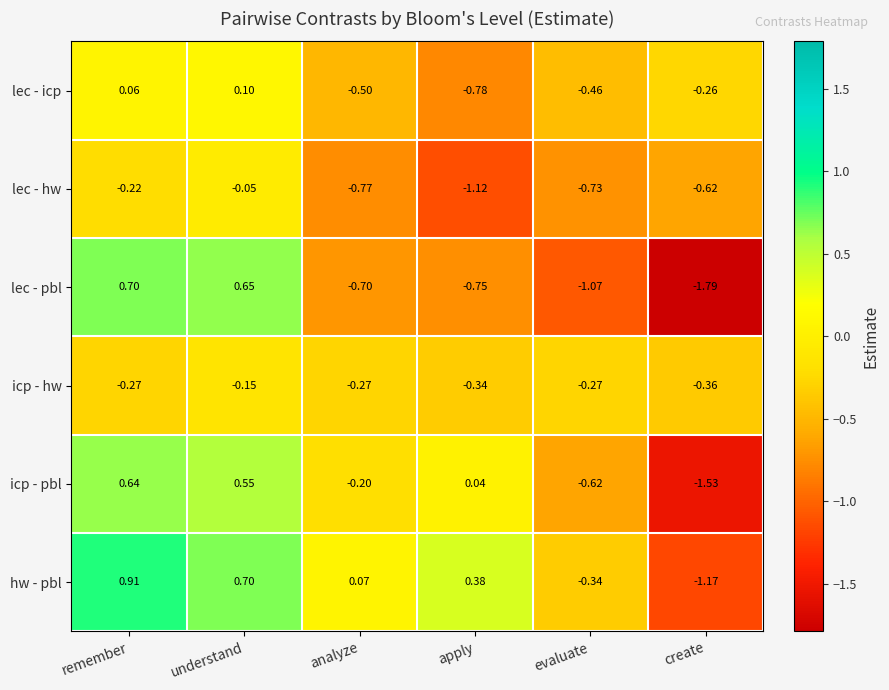

Which category has the lowest value in the lec - icp series?

apply